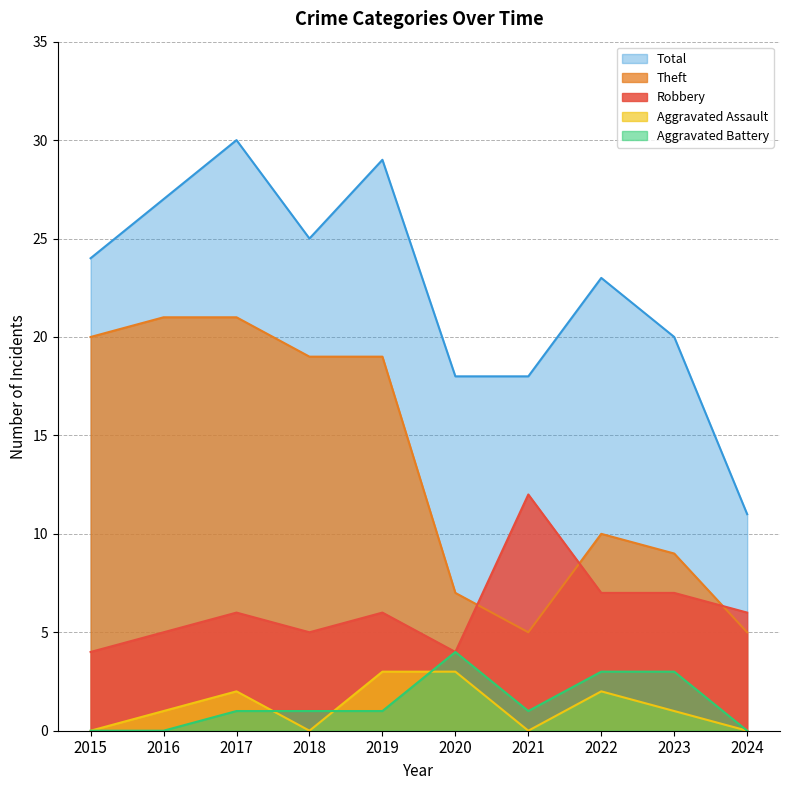

Where is the first local minimum for Total?

2018